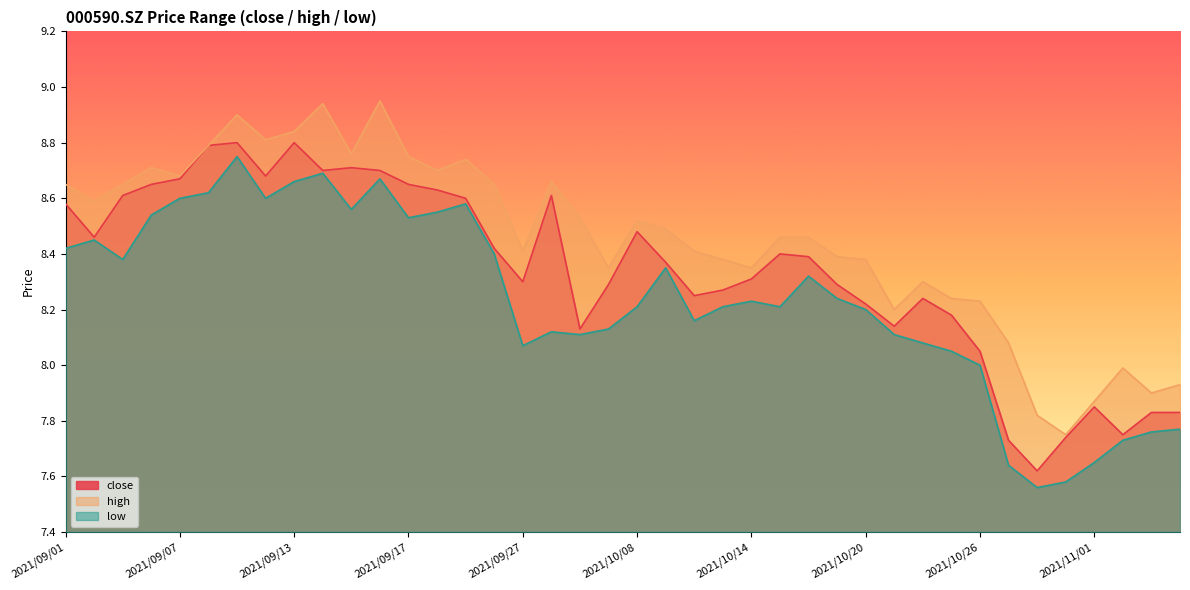

Between 2021/09/22 and 2021/10/08, which is larger?

2021/09/22